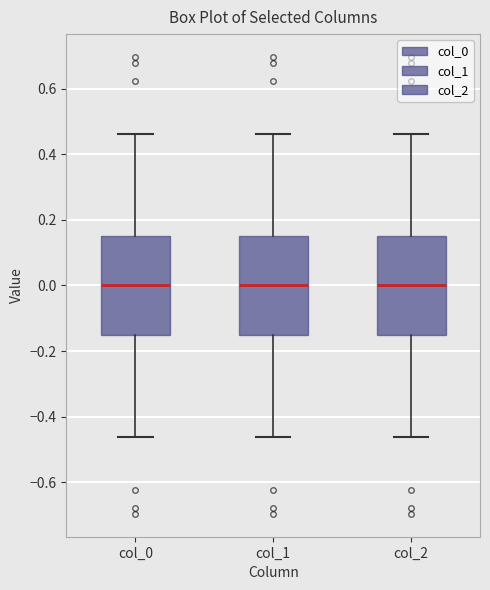

Where is the upper edge of the box for col_1 on the y-axis? The values are not printed on the chart, so give them approximately, as read against the axis.

0.16